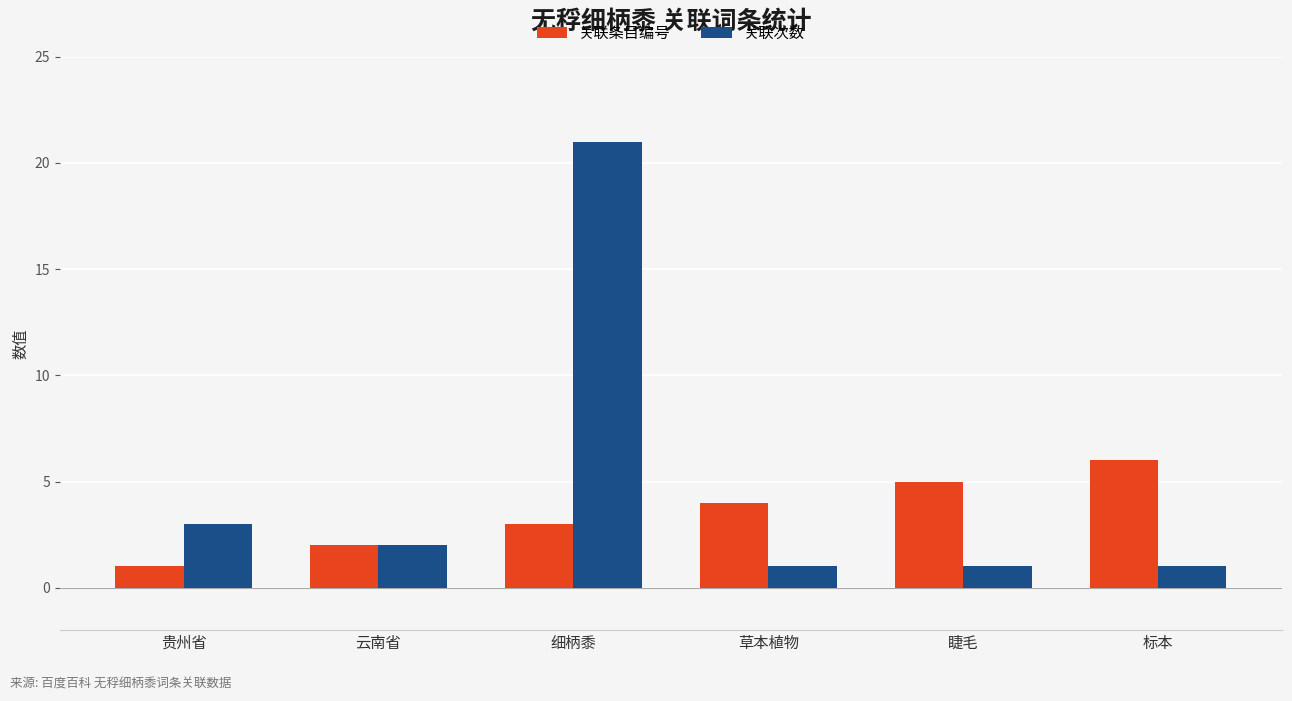

What is the maximum value for 关联条目编号?

6